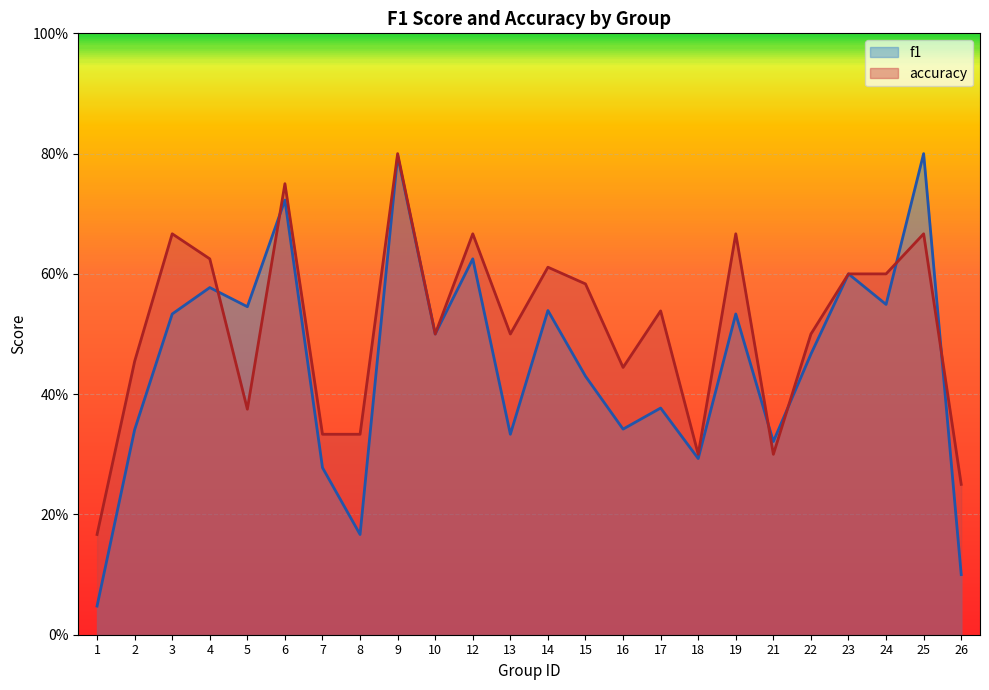

Which category has the highest value across all series?

25